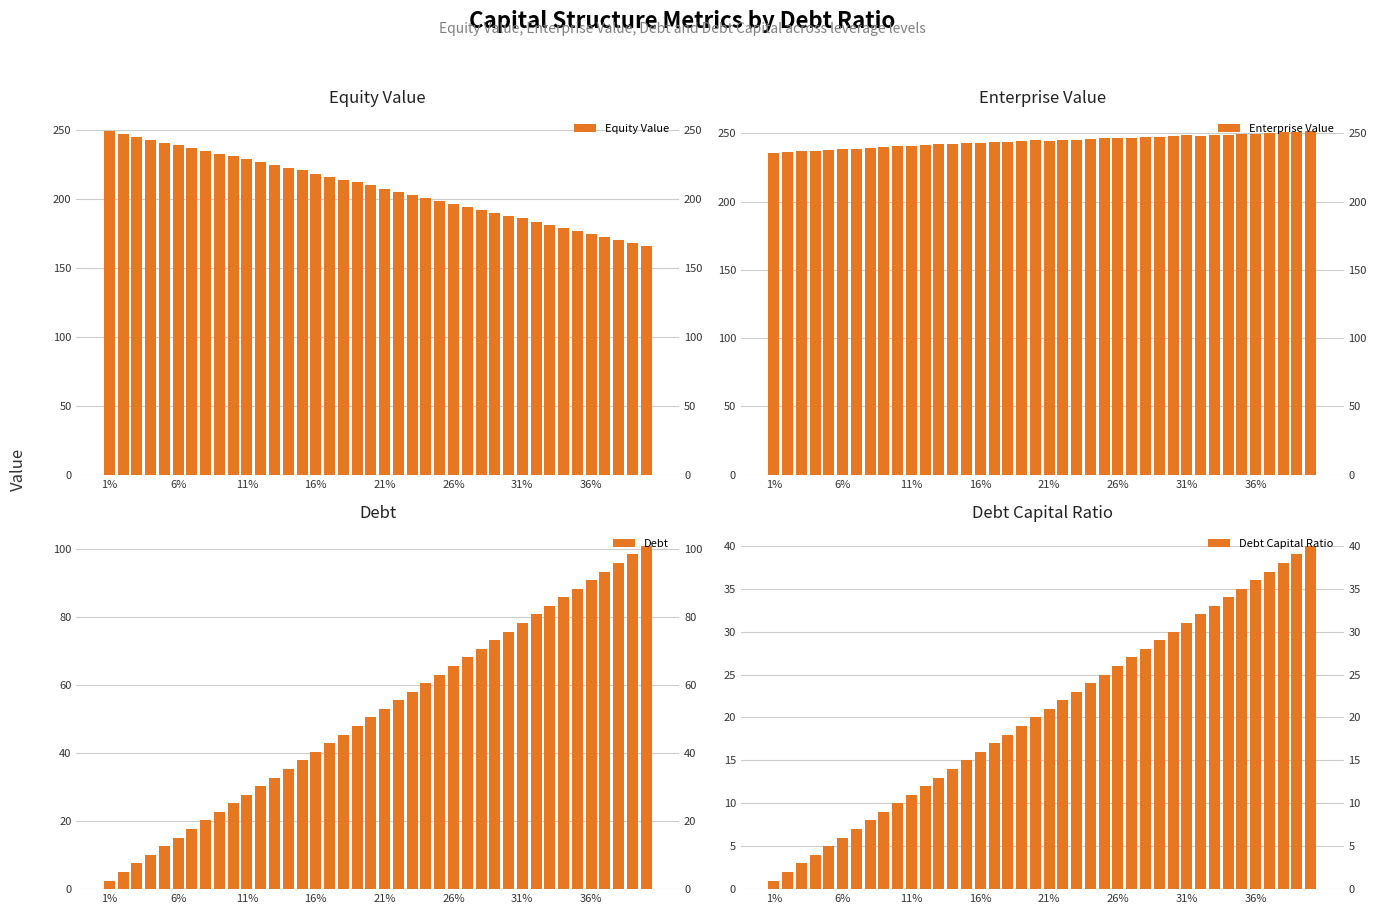

Rank the series by their maximum value, from highest to lowest.

Enterprise Value, Equity Value, Debt, Debt Capital Ratio